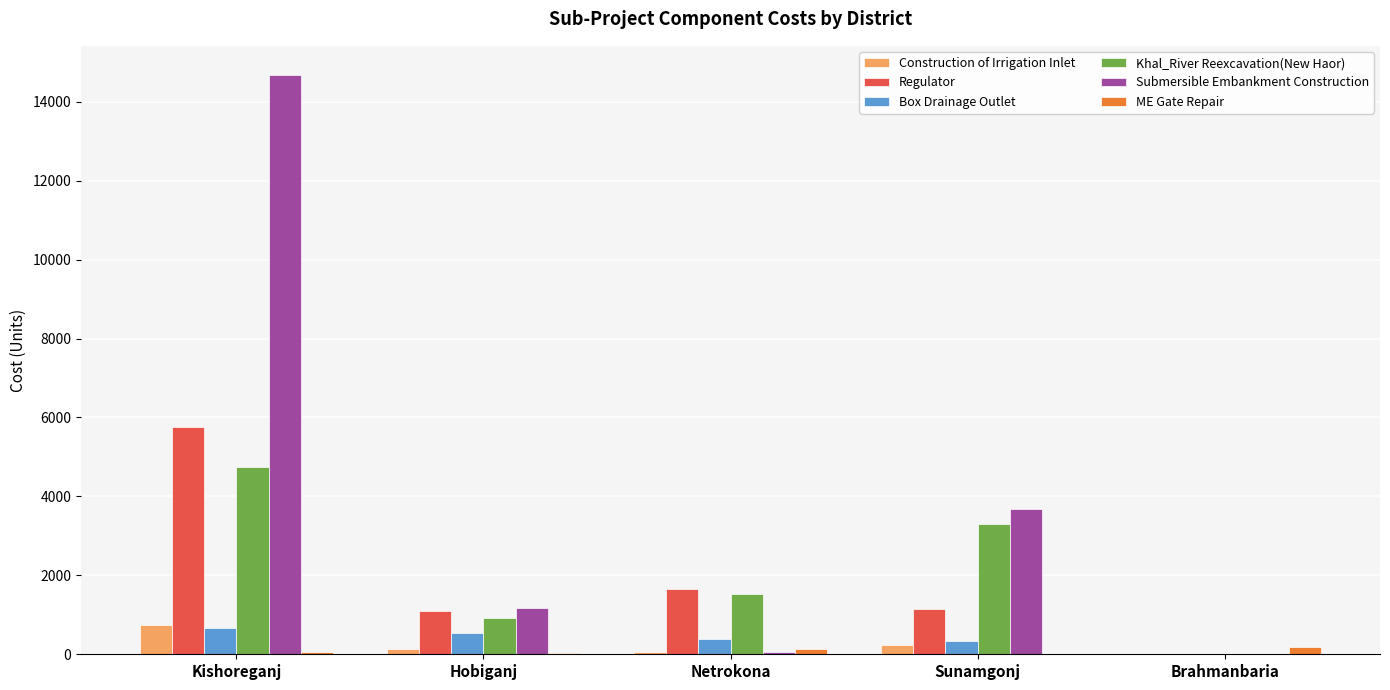

The Khal_River Reexcavation(New Haor) series shows 909.1 at Netrokona. True or false?

False